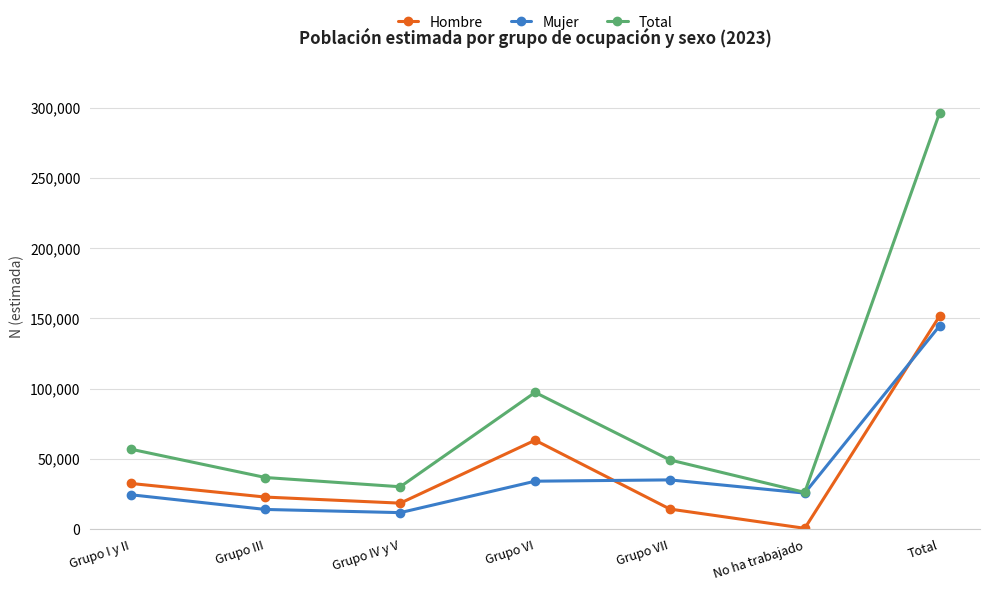

True or false: Hombre and Mujer cross at least once.

True